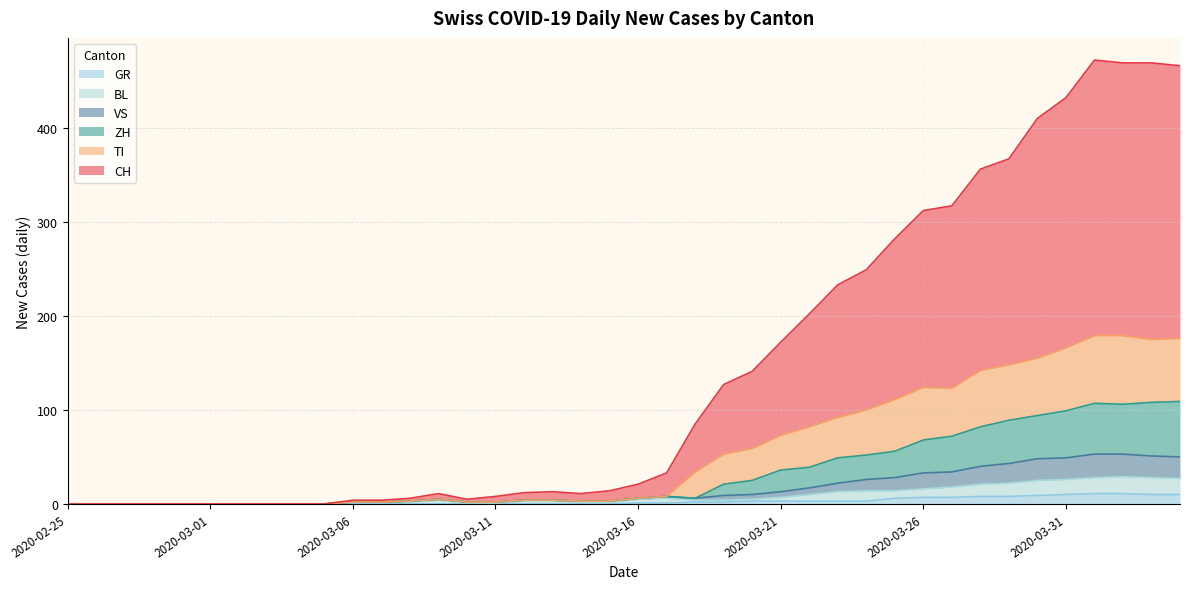

List the series in order of their peak value, highest first.

CH, TI, ZH, VS, BL, GR